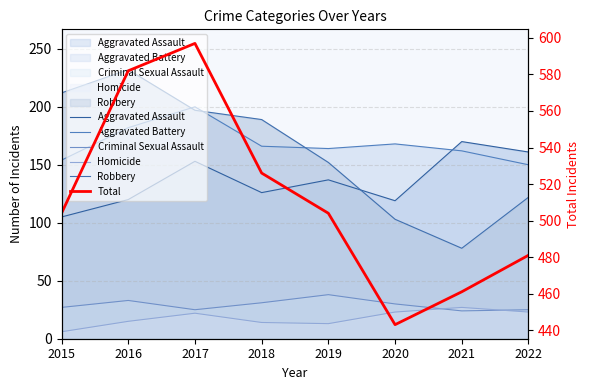

What are all the series names shown in the legend?

Aggravated Assault, Aggravated Battery, Criminal Sexual Assault, Homicide, Robbery, Total